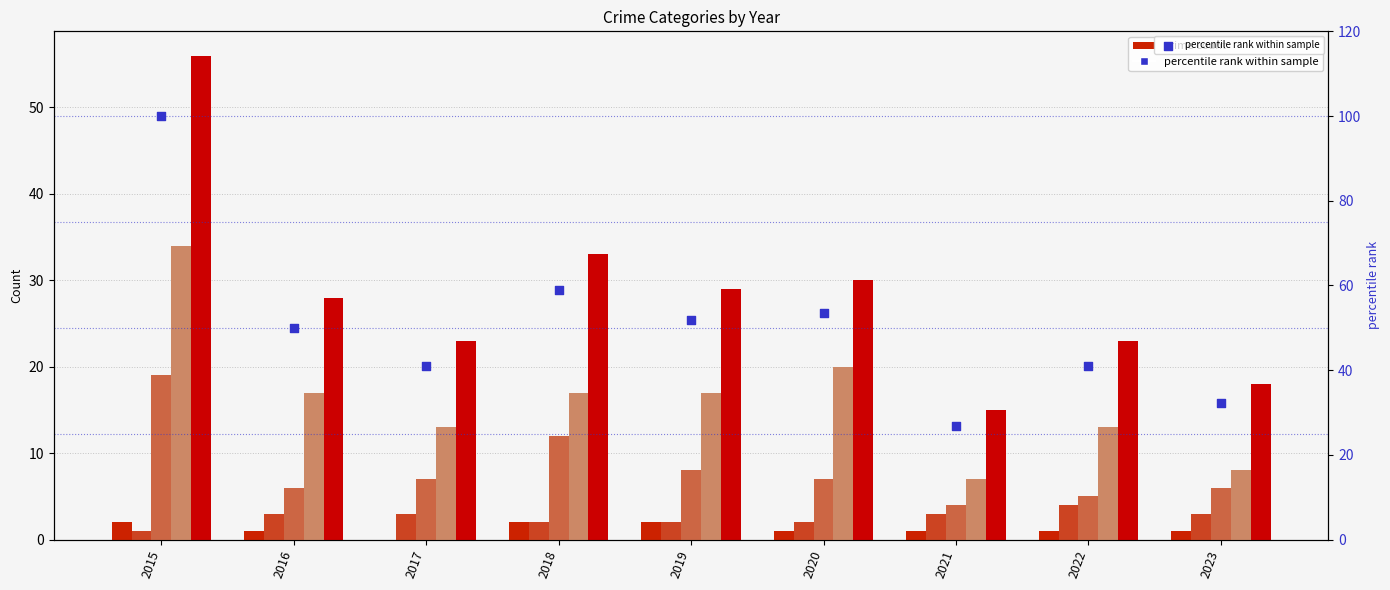

Which series reaches the minimum Y coordinate?

Aggravated Assault